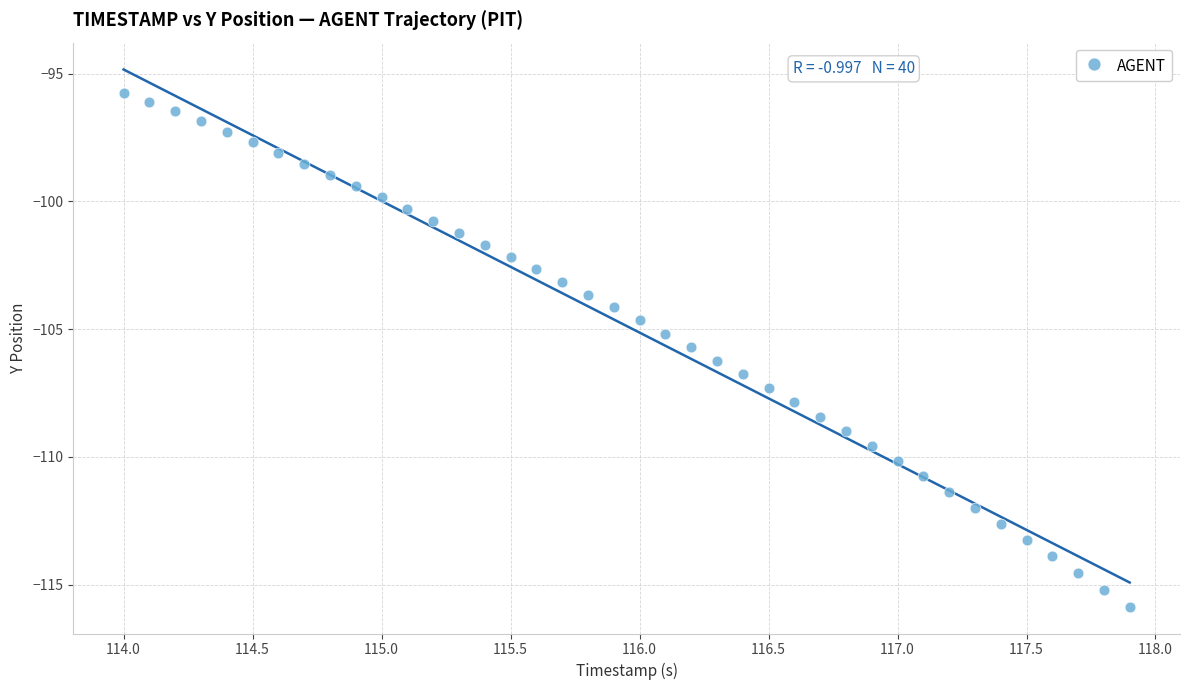

What is the range of Y values (max minus min)?

20.1